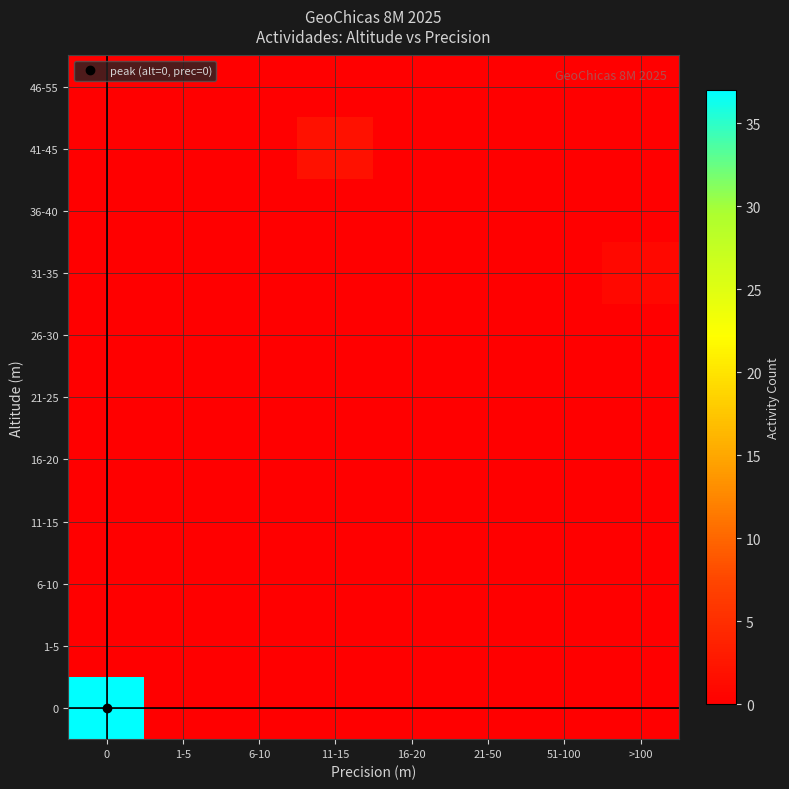

Reading right to left, transcribe all the data shown in this chart.

row_0: 0	0	0	0	0	0	0	37
row_1: 0	0	0	0	0	0	0	0
row_2: 0	0	0	0	0	0	0	0
row_3: 0	0	0	0	0	0	0	0
row_4: 0	0	0	0	0	0	0	0
row_5: 0	0	0	0	0	0	0	0
row_6: 0	0	0	0	0	0	0	0
row_7: 1	0	0	0	0	0	0	0
row_8: 0	0	0	0	0	0	0	0
row_9: 0	0	0	0	2	0	0	0
row_10: 0	0	0	0	0	0	0	0